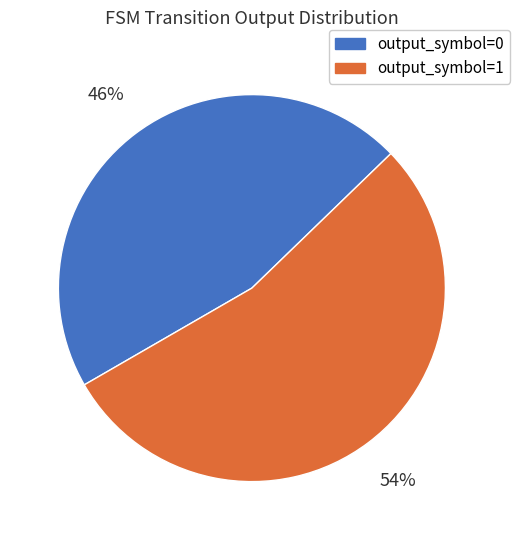

Is the sum of output_symbol=1 and output_symbol=0 greater than half?

Yes